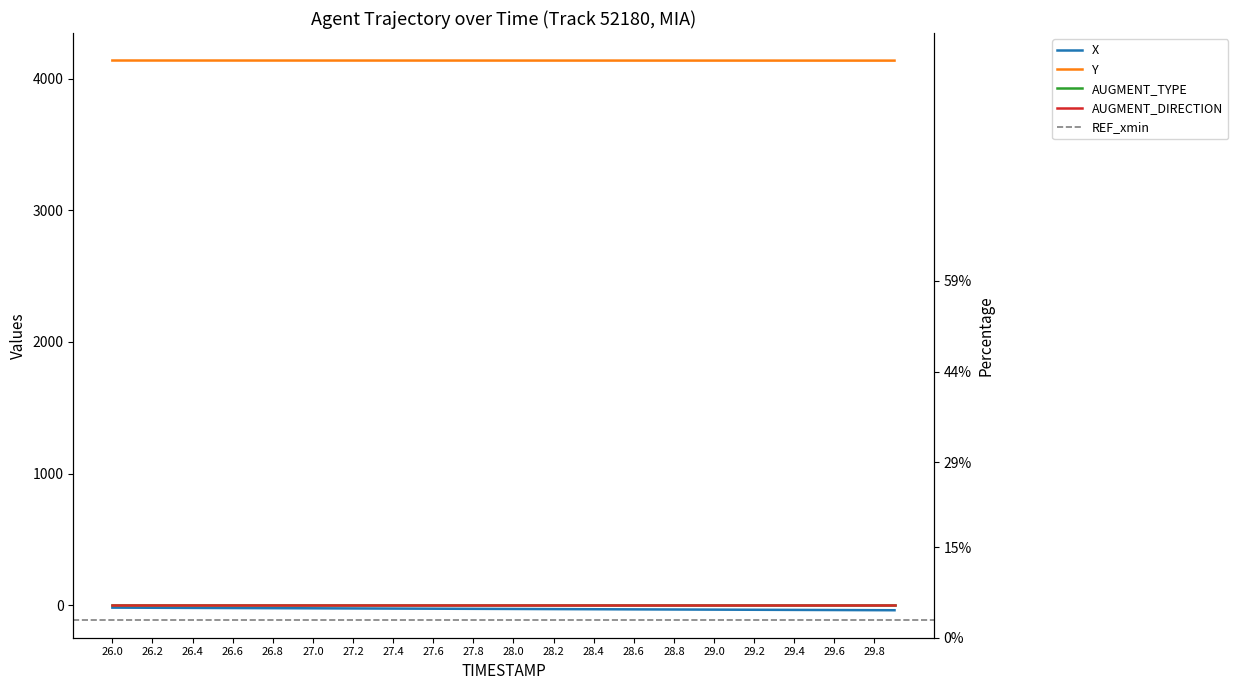

What is the maximum value for X?

-19.5